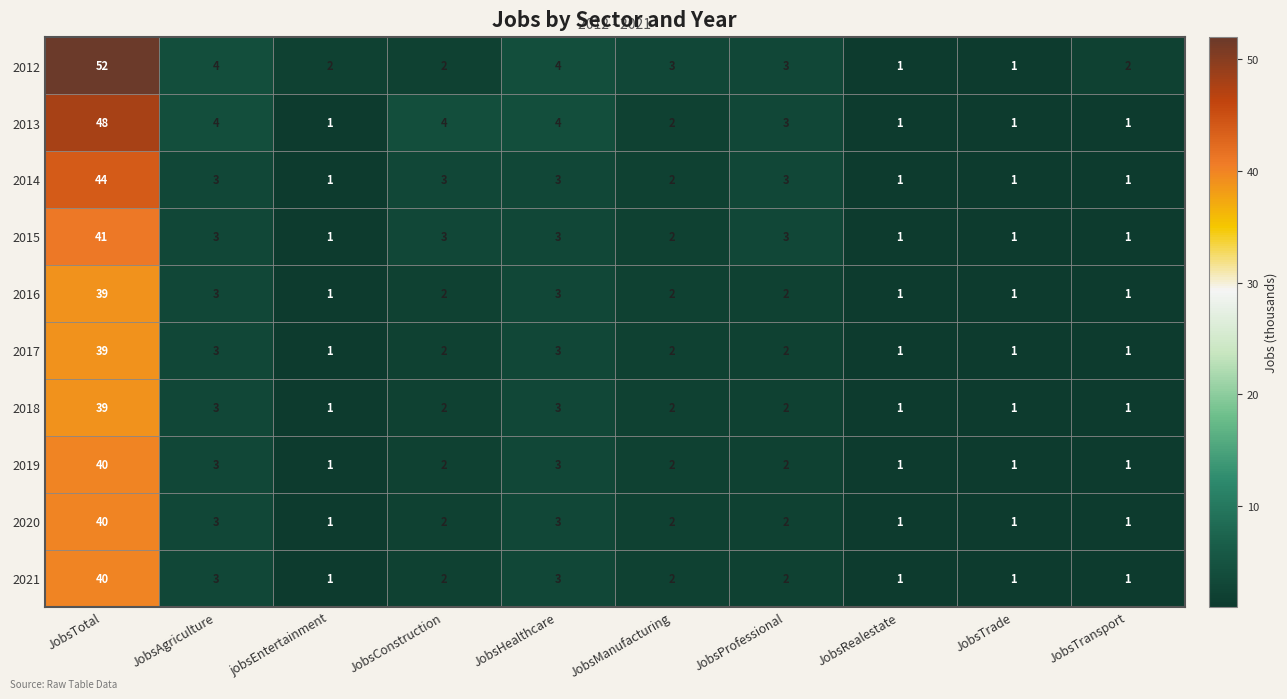

Which category has the highest value in the 2021 series?

JobsTotal